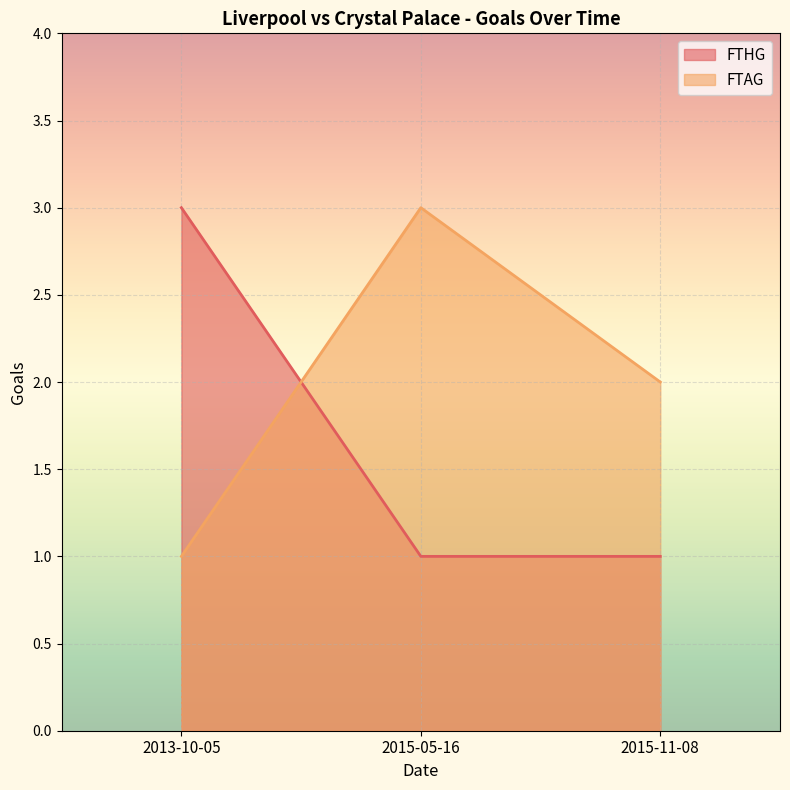

What is the difference between the maximum and minimum values in the FTHG series?

2